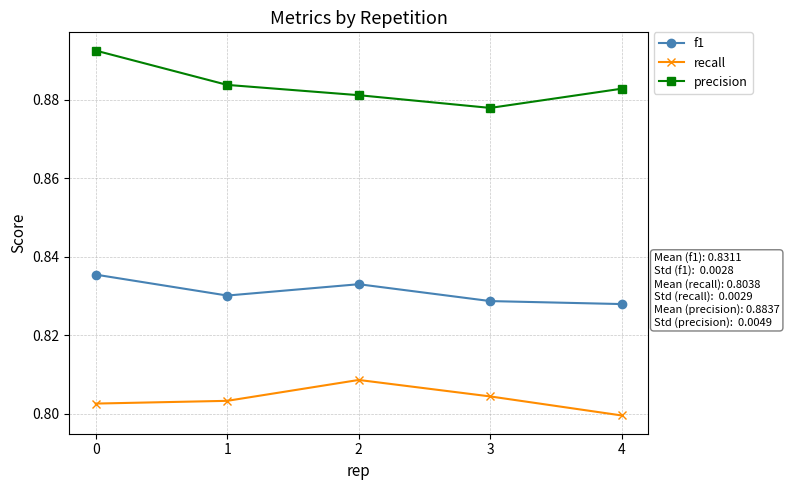

What is the spread (max minus min) of values at 1?

0.1